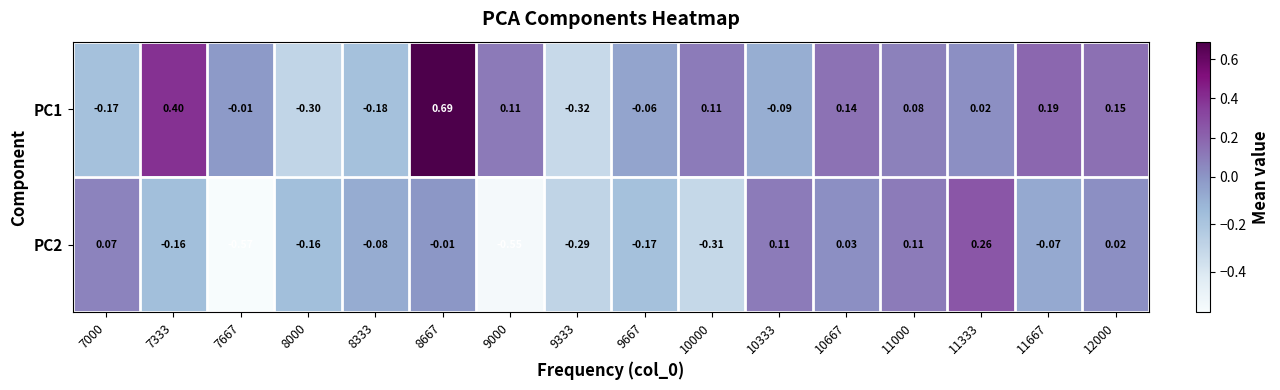

At which category is the sum across all series the highest?

8667